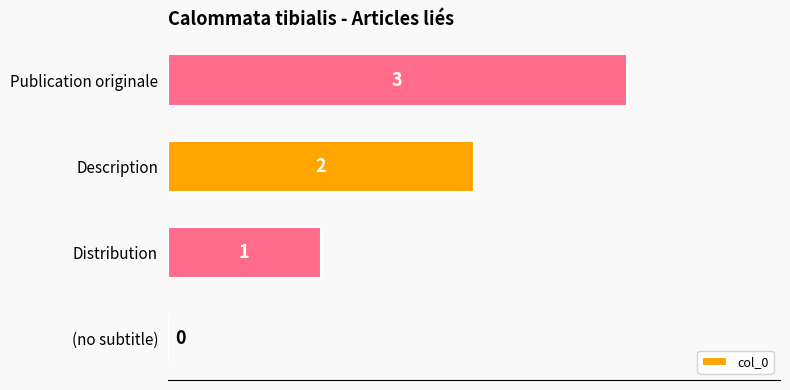

True or false: the data shows 1 at Distribution.

True